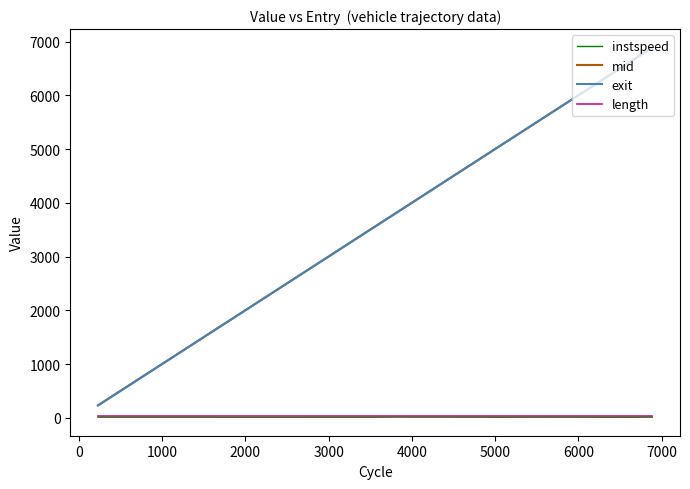

True or false: instspeed and mid cross at least once.

False